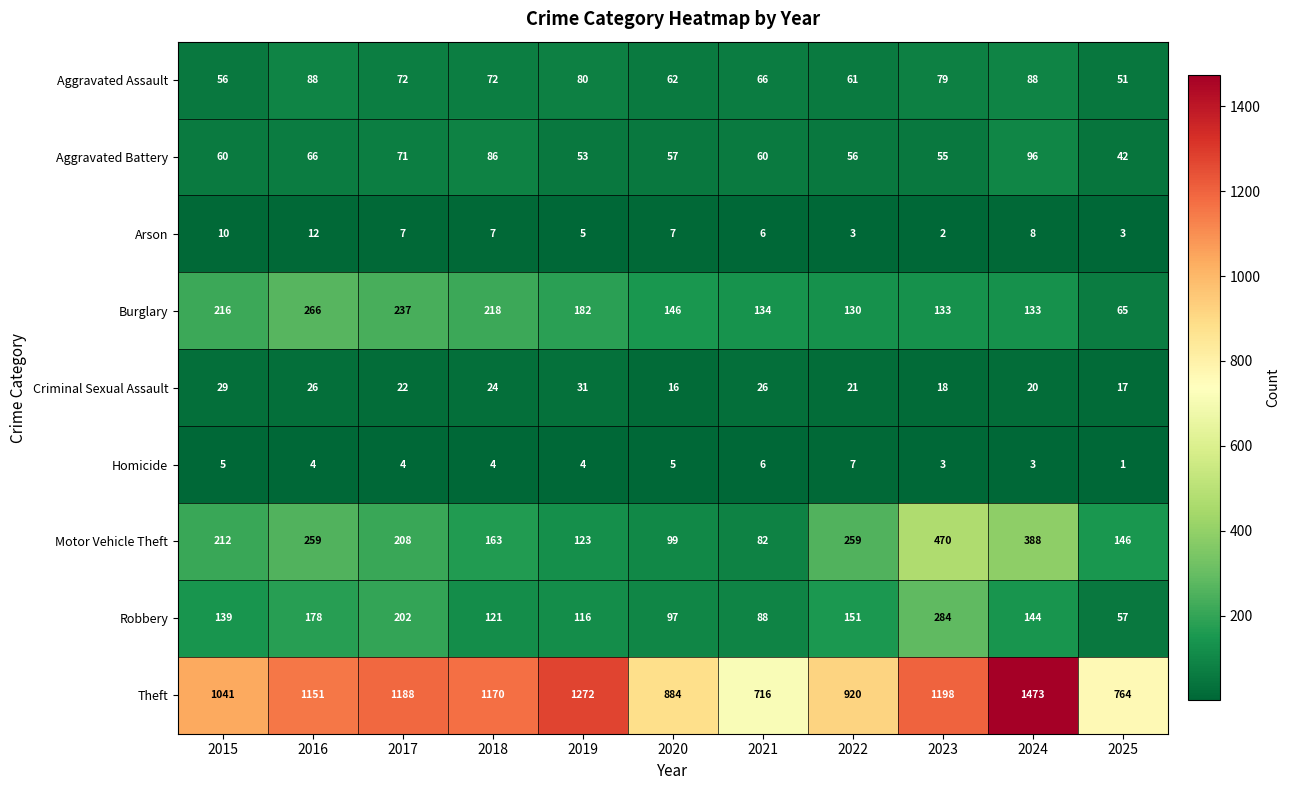

At which category is the sum across all series the highest?

2024